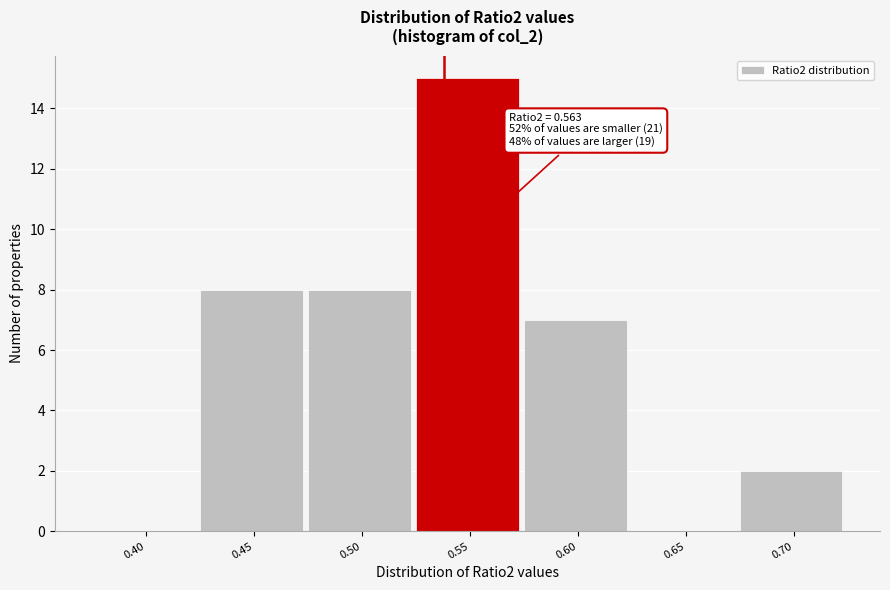

Reading left to right, transcribe all the data shown in this chart.

0.40=0	0.45=8	0.50=8	0.55=15	0.60=7	0.65=0	0.70=2